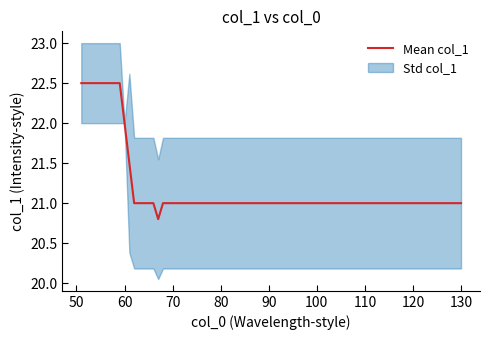

Where is the data nearest to the value 21?

61